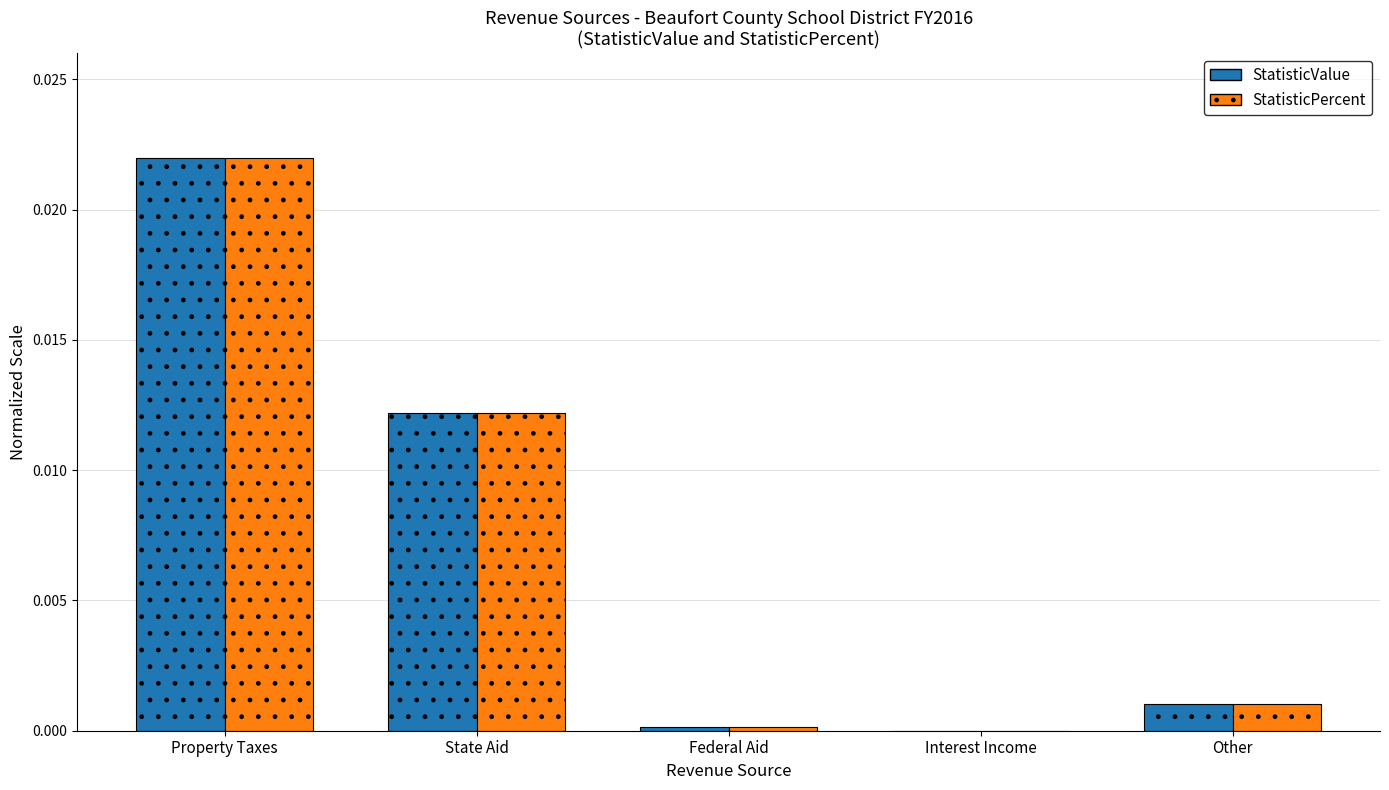

True or false: StatisticPercent has a value of 0.0 at Other.

True